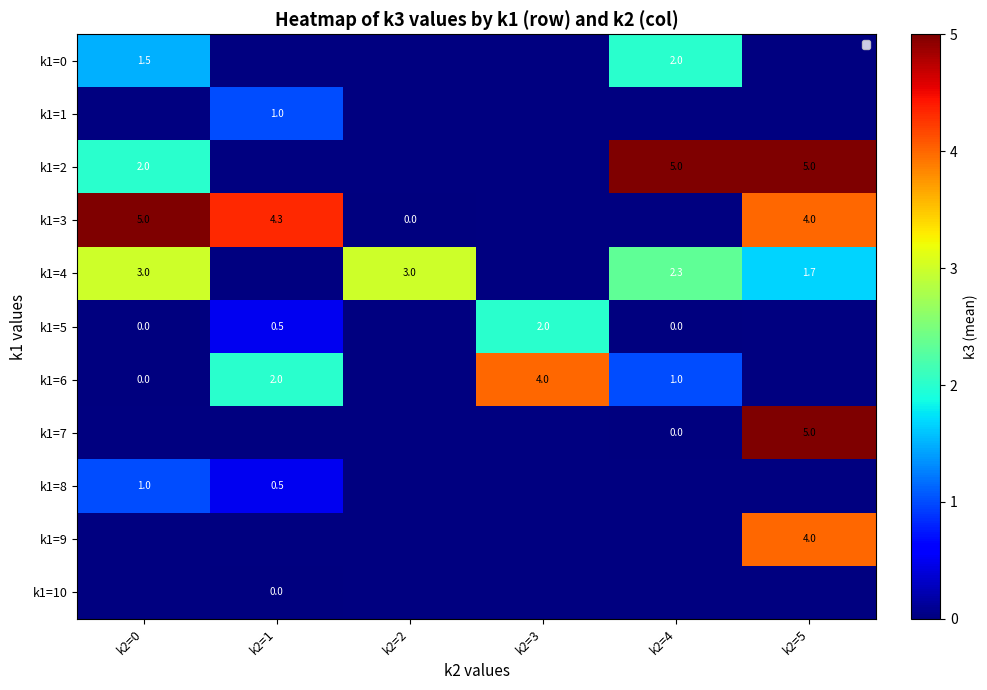

Between k2=1 and k2=4, which is larger?

k2=4